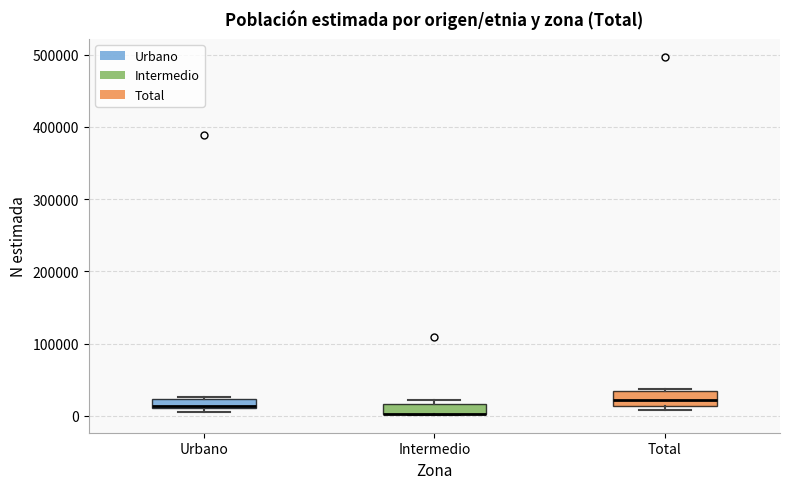

Where is the upper edge of the box for Intermedio on the y-axis? The values are not printed on the chart, so give them approximately, as read against the axis.

20000